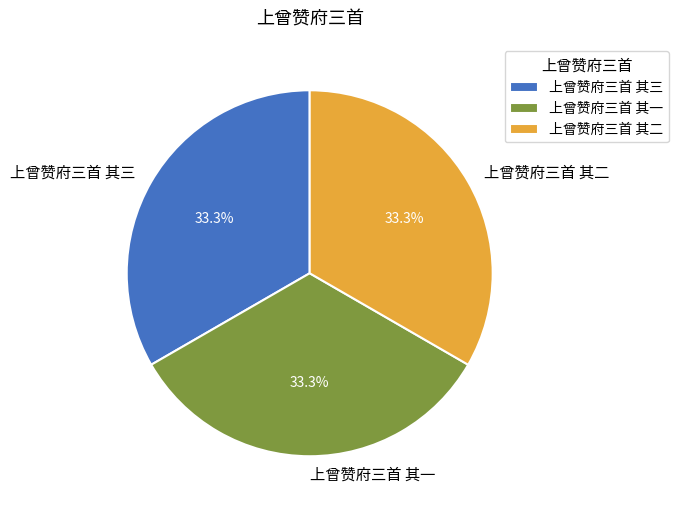

Is 上曾赞府三首 其三 the majority of the pie?

No